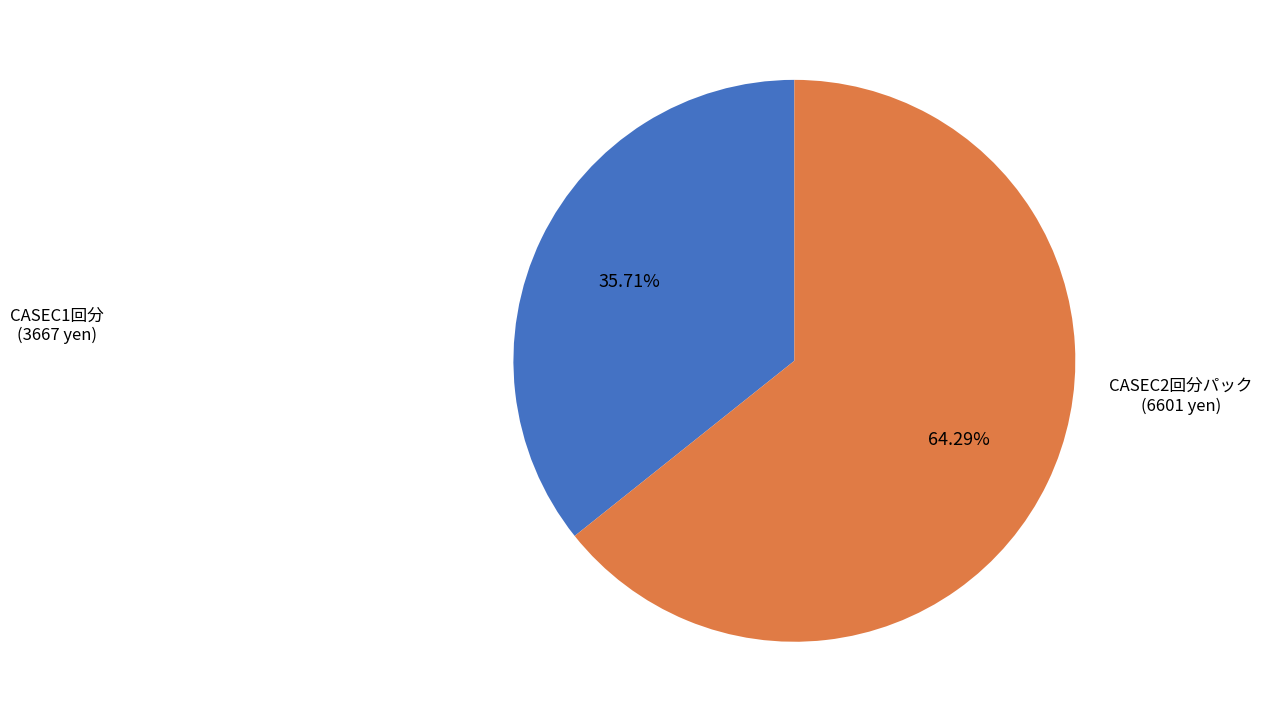

Is there any slice that represents more than half of the pie?

Yes